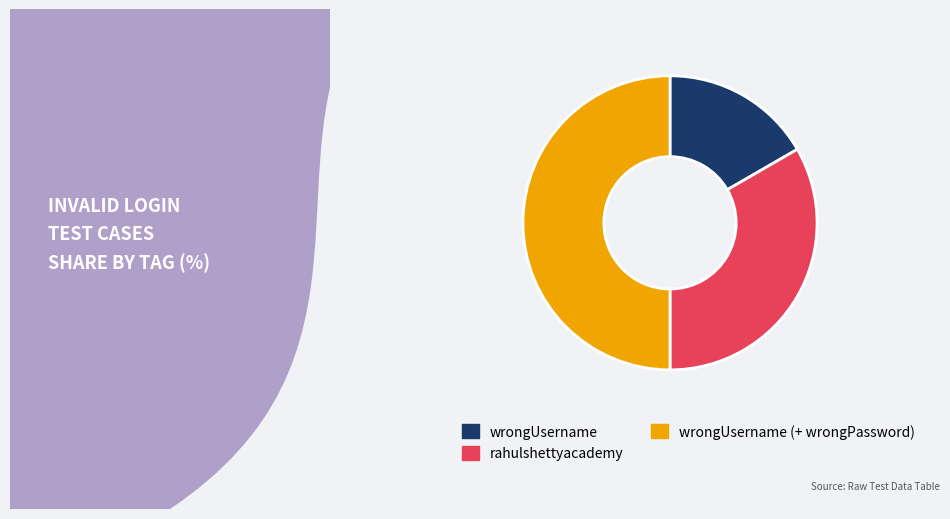

Rank the categories by value from lowest to highest.

wrongUsername, rahulshettyacademy, wrongUsername (+ wrongPassword)